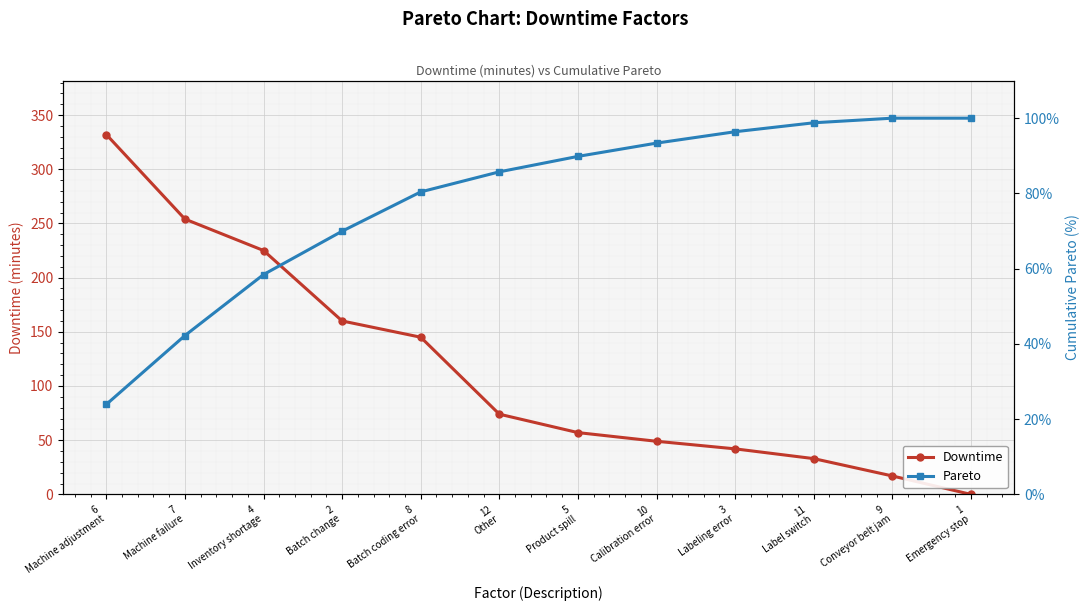

How many series are shown in this chart?

2